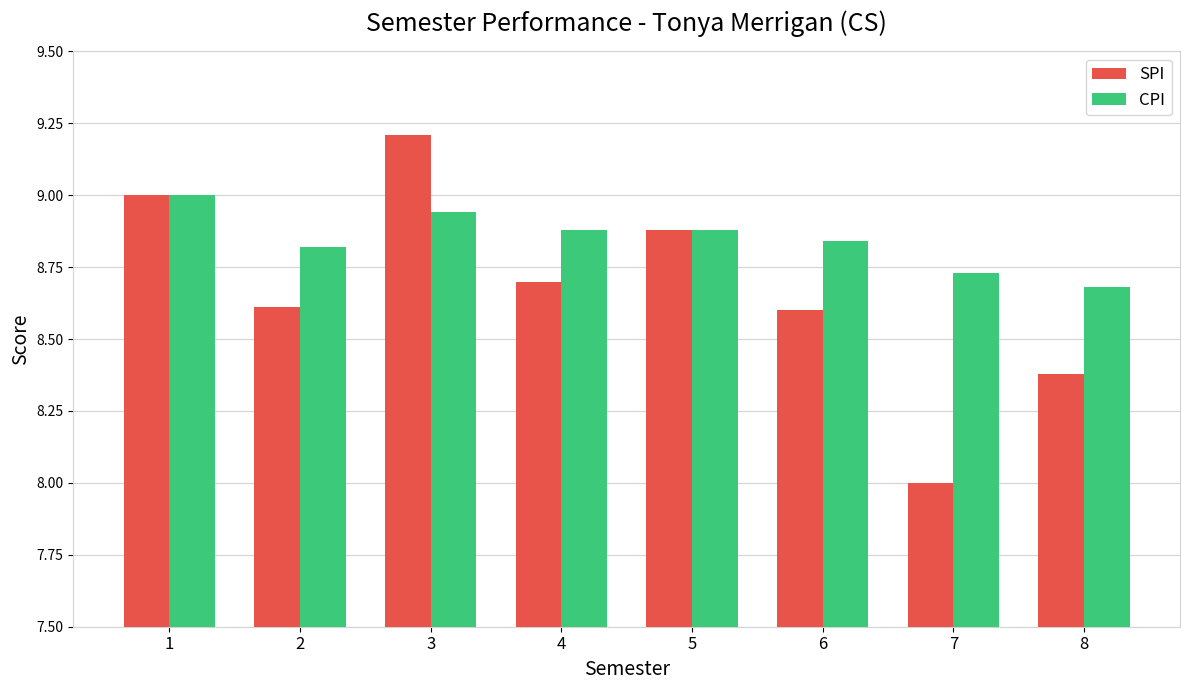

What is the sum of all CPI values?

70.8